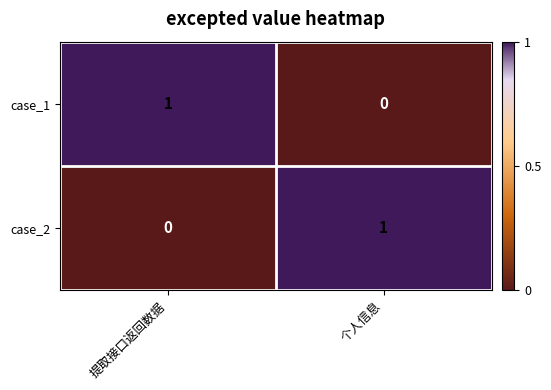

How many series are shown in this chart?

2